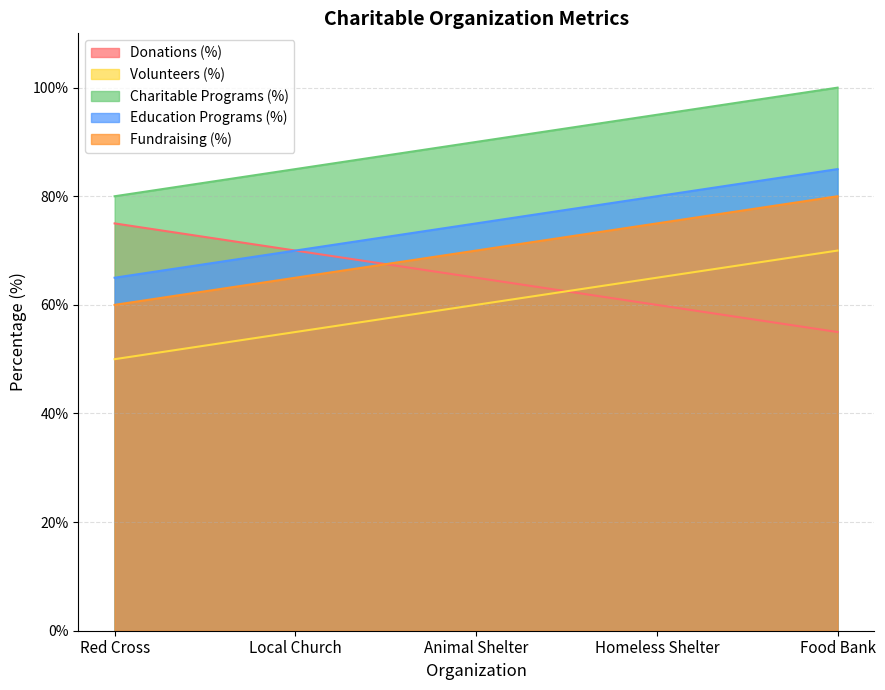

Reading right to left, transcribe all the data shown in this chart.

Donations (%): 55	60	65	70	75
Volunteers (%): 70	65	60	55	50
Charitable Programs (%): 100	95	90	85	80
Education Programs (%): 85	80	75	70	65
Fundraising (%): 80	75	70	65	60